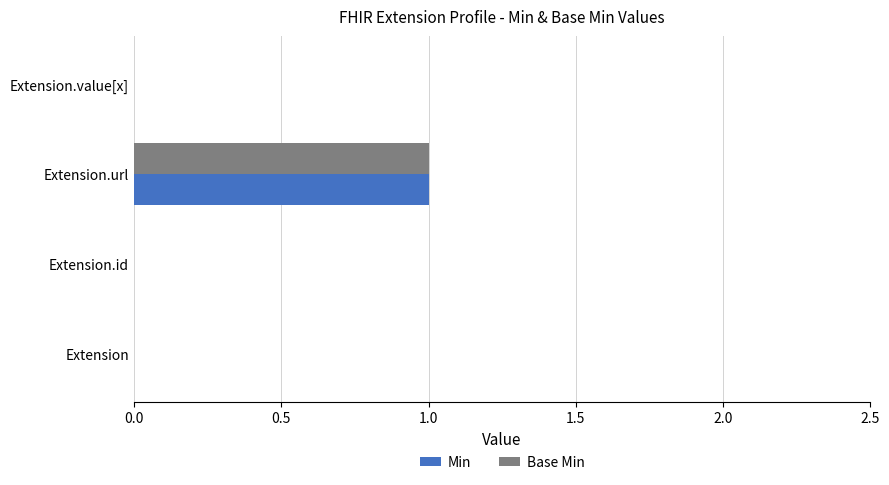

Is it true that Base Min equals 1 at Extension?

False